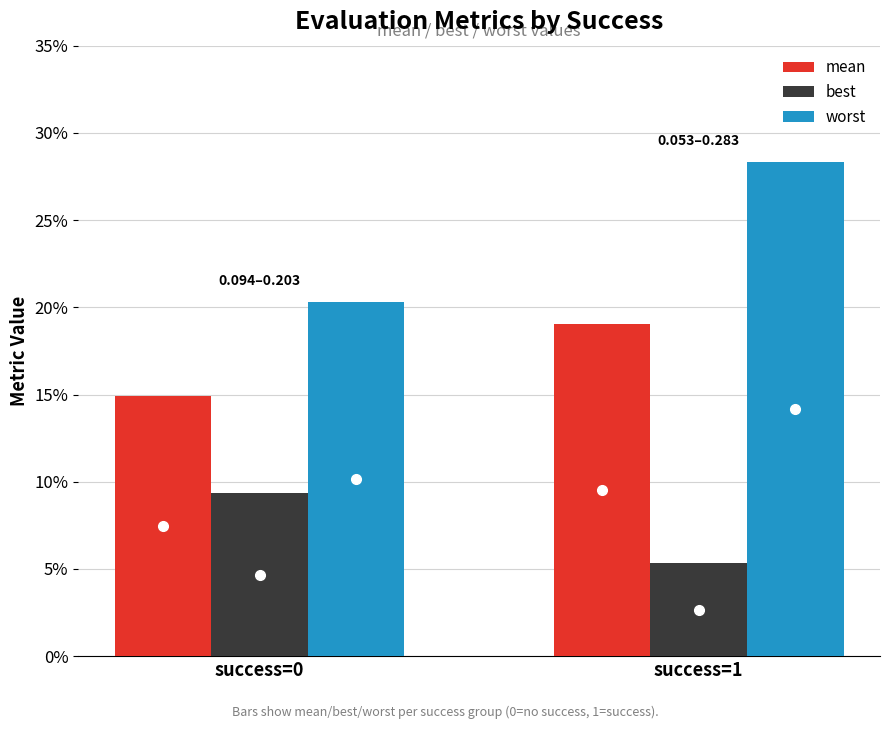

What is the value of the worst bar at the 1st from the left?

0.2